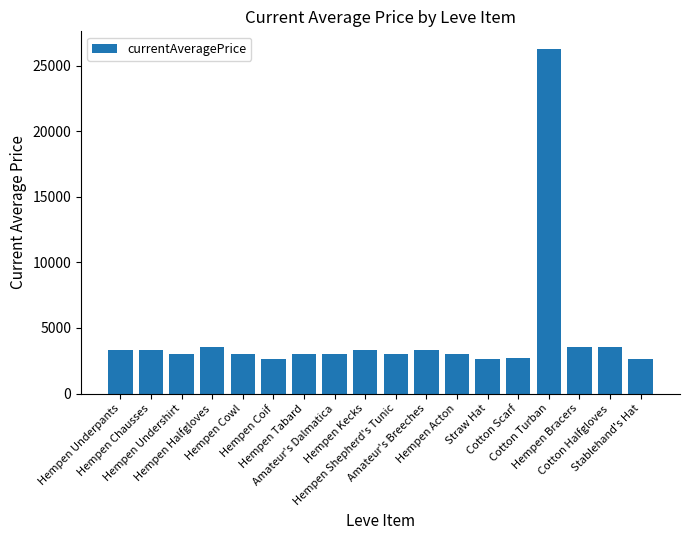

What is the value of the 3rd bar from the left?

2996